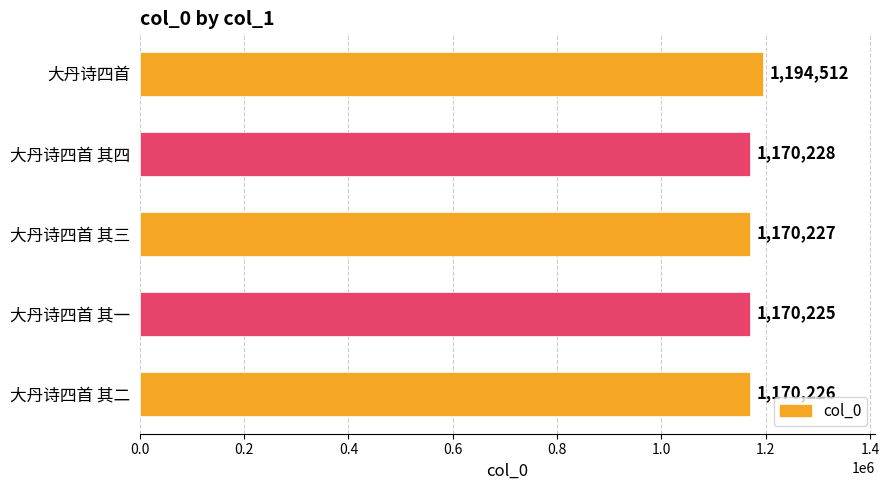

Rank the categories by value from lowest to highest.

大丹诗四首 其一, 大丹诗四首 其二, 大丹诗四首 其三, 大丹诗四首 其四, 大丹诗四首